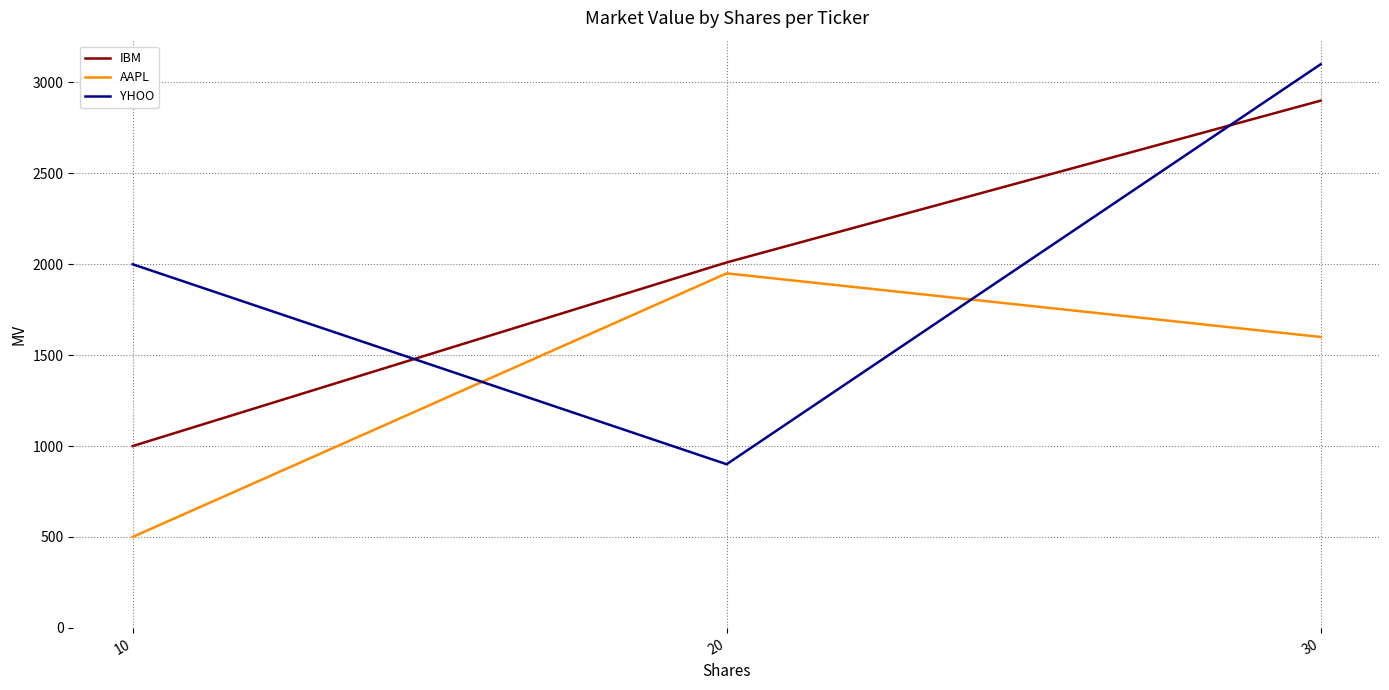

Rank the categories by IBM value from highest to lowest.

30, 20, 10